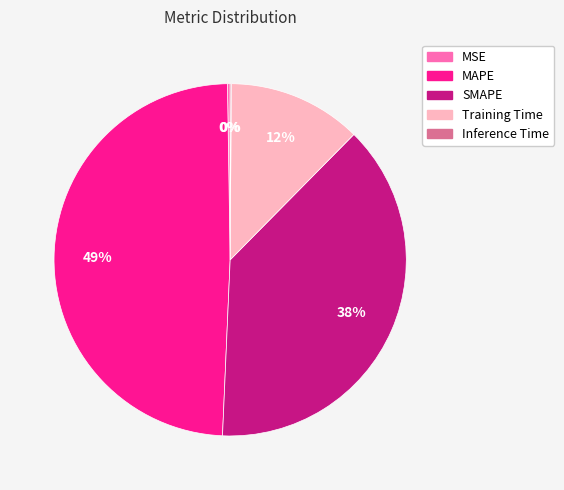

To the nearest percent, what is the difference between the SMAPE and Training Time slice percentages?

26%